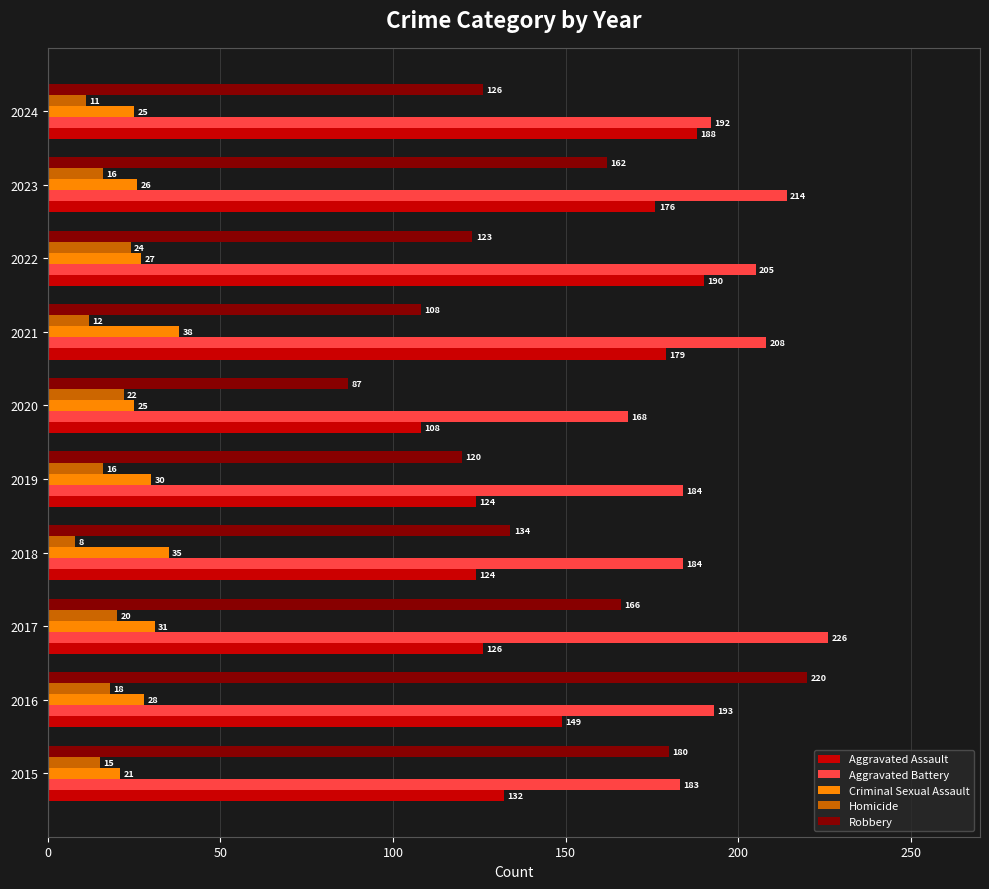

At 2019, list the series in order from largest to smallest.

Aggravated Battery, Aggravated Assault, Robbery, Criminal Sexual Assault, Homicide